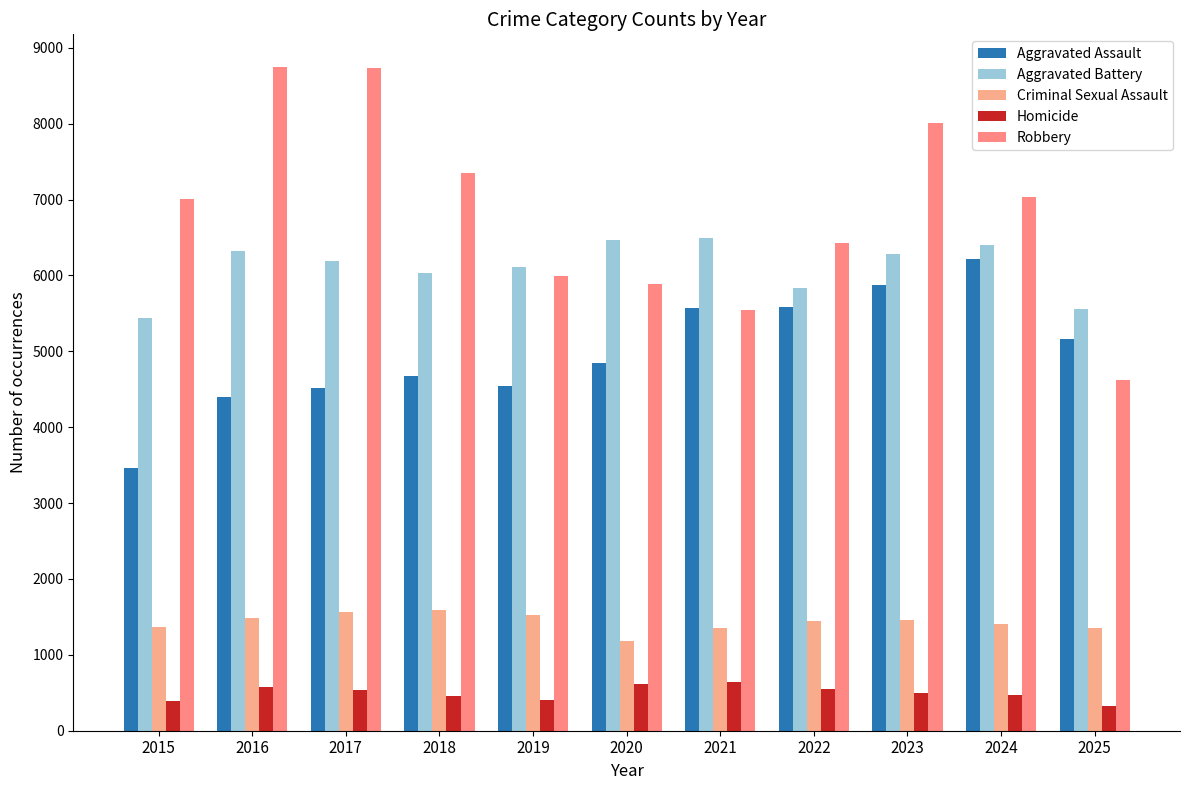

What is the value of the Homicide bar at the 8th from the left?

551